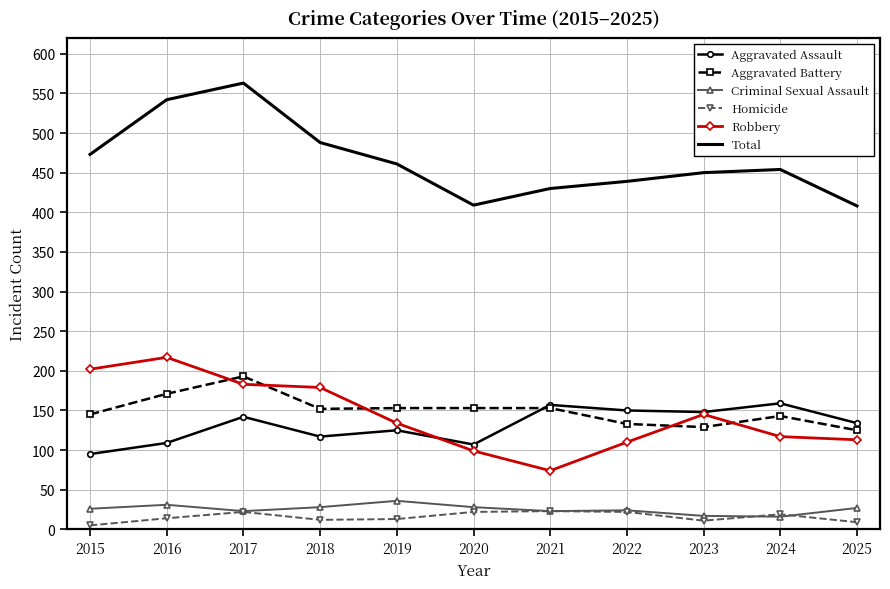

At 2025, list the series in order from largest to smallest.

Total, Aggravated Assault, Aggravated Battery, Robbery, Criminal Sexual Assault, Homicide